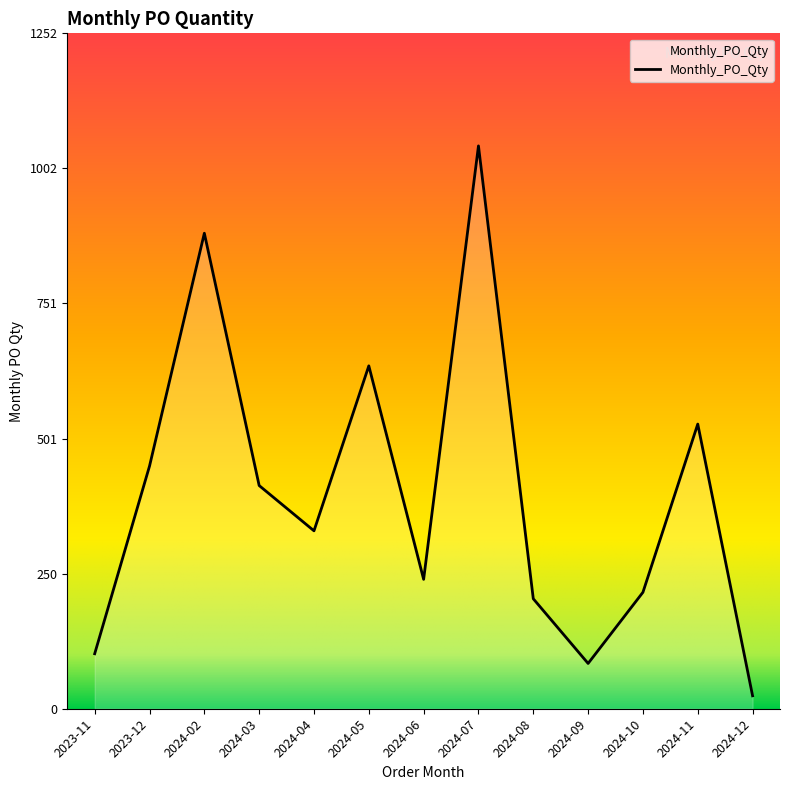

How many values are below 330?

6